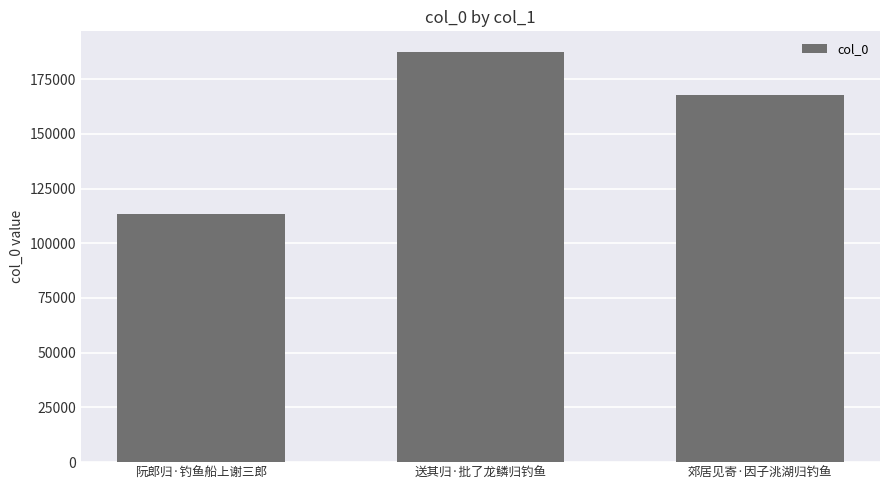

The value at 郊居见寄·因子洮湖归钓鱼 is 167626. True or false?

True